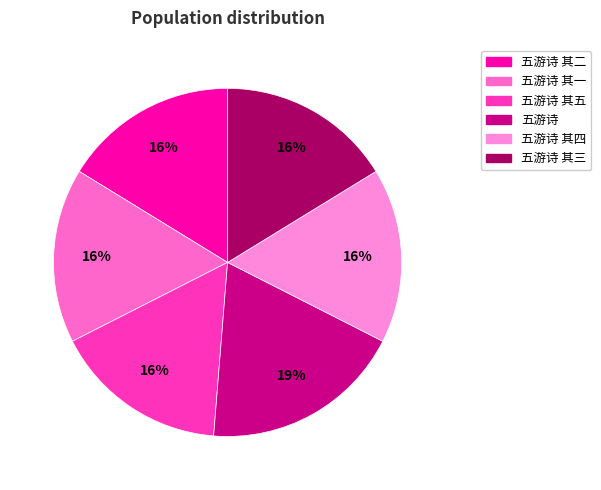

How many slices are in this pie chart?

6